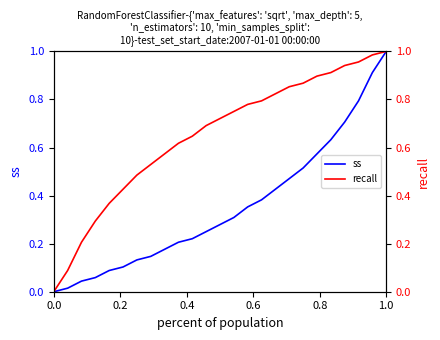

Reading right to left, what are all the values shown in this chart?

ss: 1.0	0.9	0.8	0.7	0.6	0.6	0.5	0.5	0.4	0.4	0.4	0.3	0.3	0.2	0.2	0.2	0.2	0.1	0.1	0.1	0.1	0.1	0.0	0.0	0.0
recall: 1.0	1.0	1.0	0.9	0.9	0.9	0.9	0.9	0.8	0.8	0.8	0.8	0.7	0.7	0.6	0.6	0.6	0.5	0.5	0.4	0.4	0.3	0.2	0.1	0.0